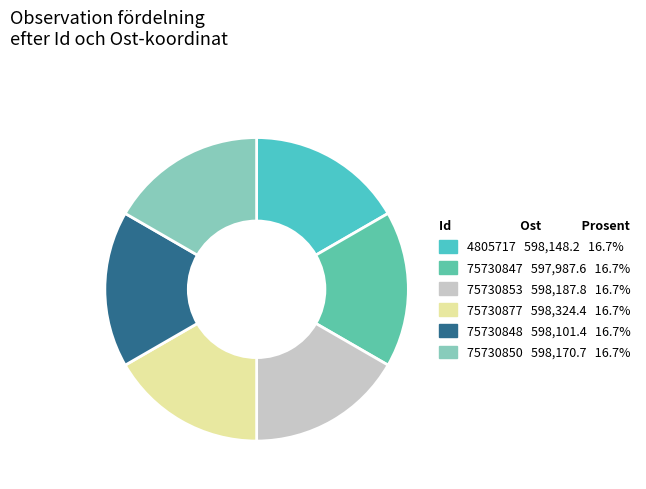

Rank the categories by value from highest to lowest.

75730877, 75730853, 75730850, 4805717, 75730848, 75730847